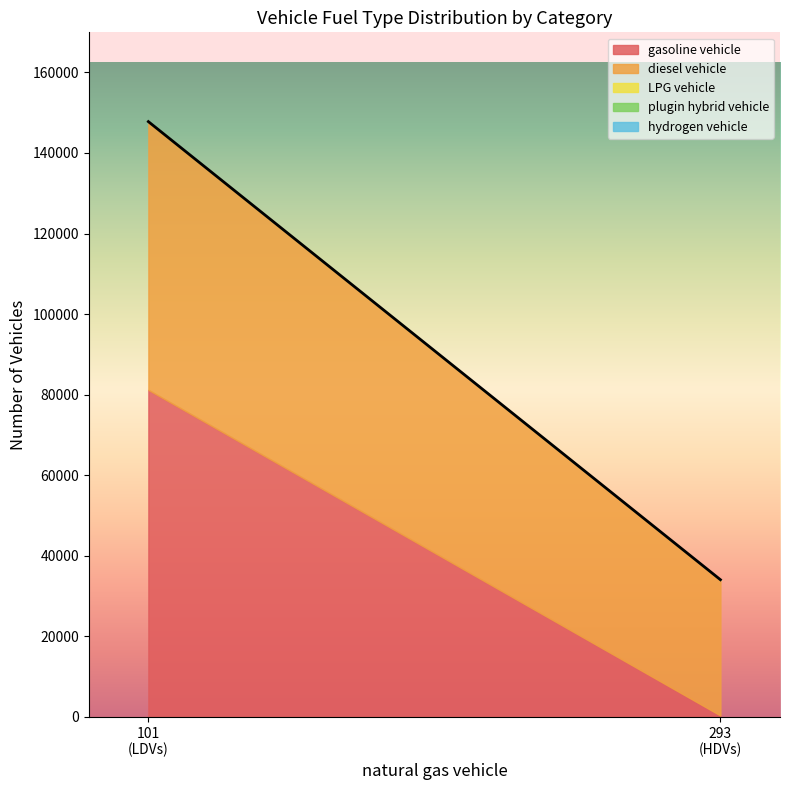

At which label does hydrogen vehicle reach its minimum?

LDVs